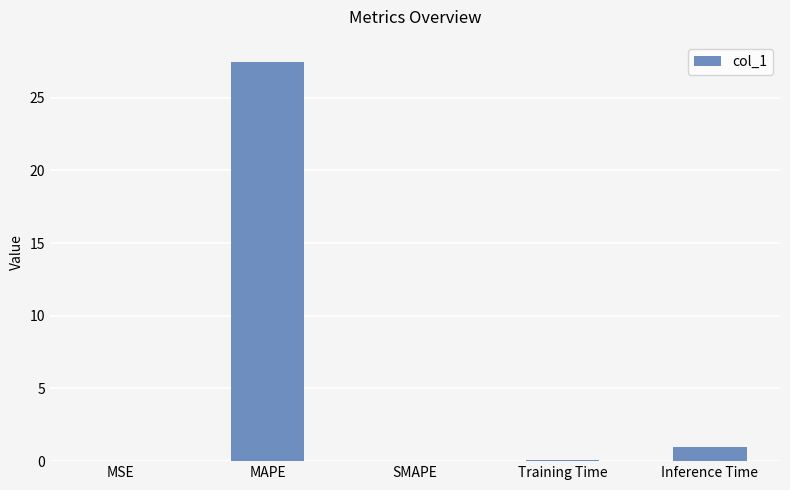

Where is the data nearest to the value 13?

Inference Time